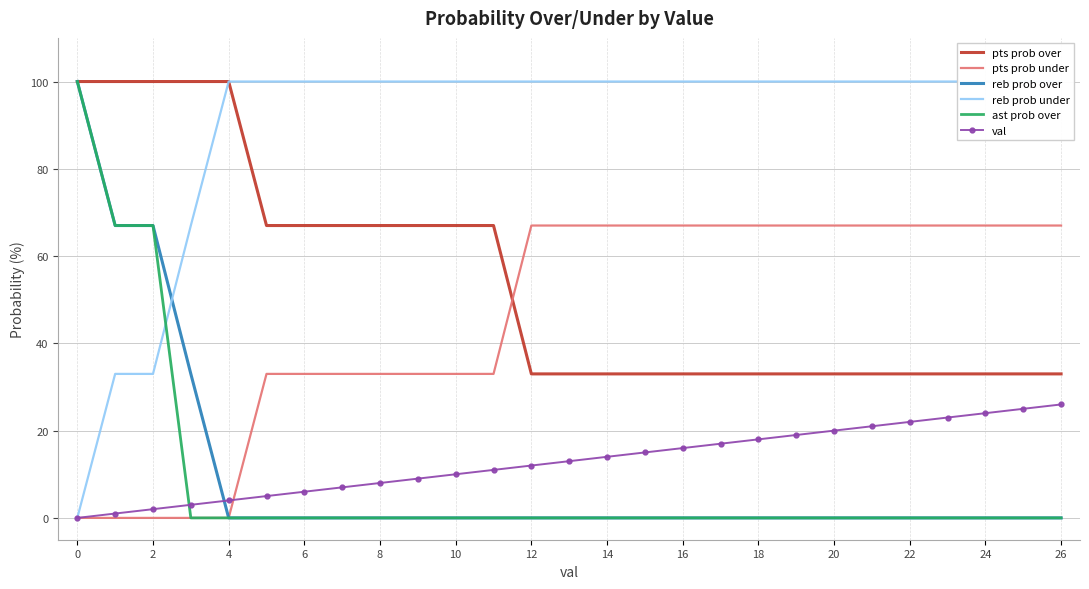

What is the sum of all val values?

351